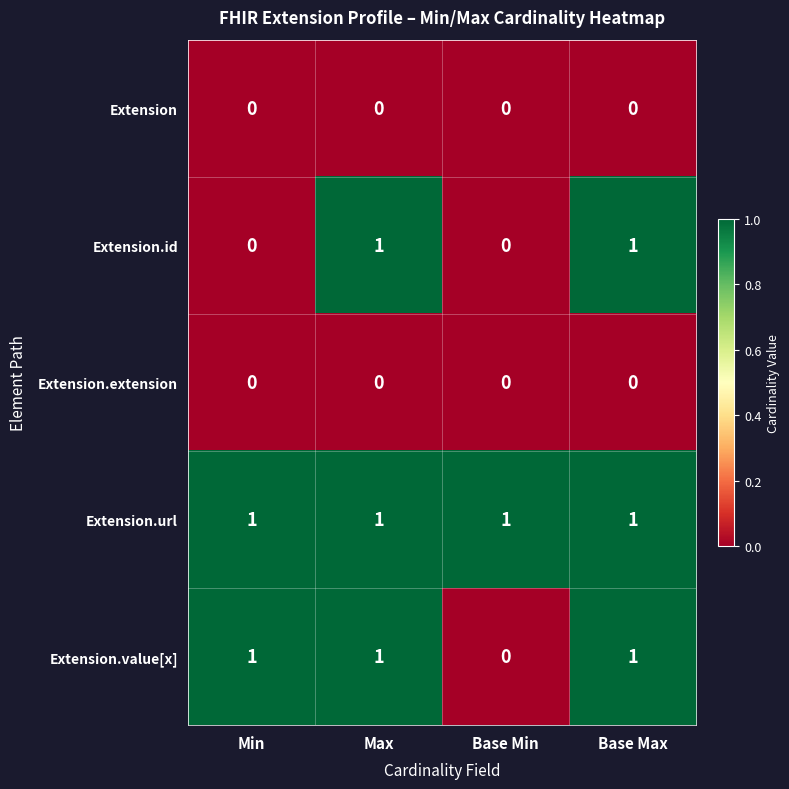

Reading left to right, transcribe all the data shown in this chart.

Extension: Min=0	Max=0	Base Min=0	Base Max=0
Extension.id: Min=0	Max=1	Base Min=0	Base Max=1
Extension.extension: Min=0	Max=0	Base Min=0	Base Max=0
Extension.url: Min=1	Max=1	Base Min=1	Base Max=1
Extension.value[x]: Min=1	Max=1	Base Min=0	Base Max=1